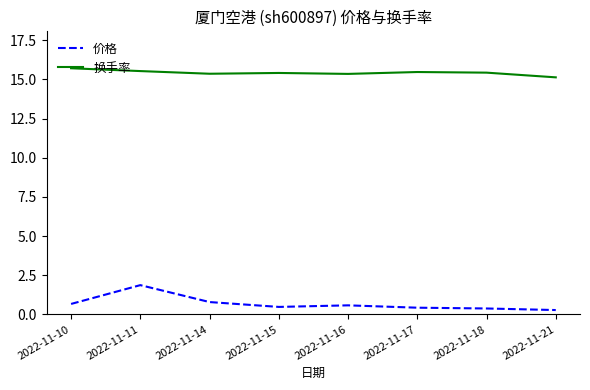

Is the value of 换手率 at 2022-11-14 greater than the value of 价格 at 2022-11-14?

No